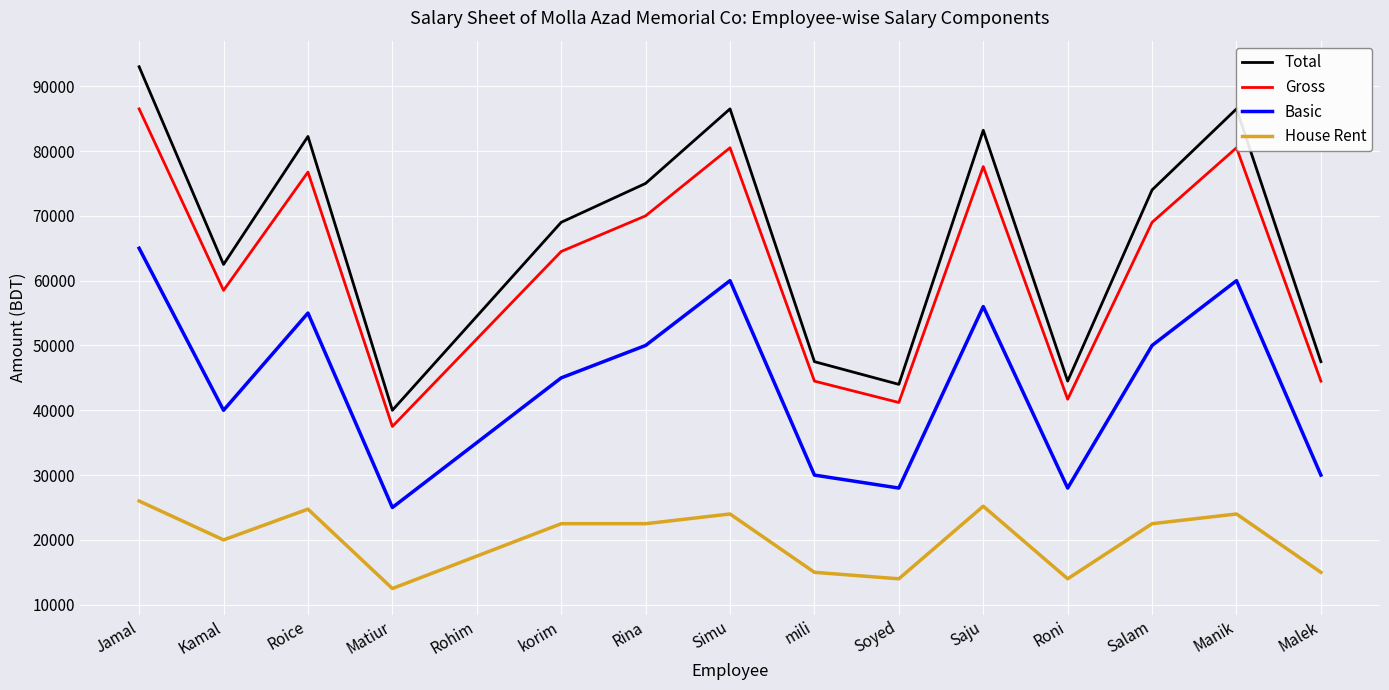

True or false: House Rent and Basic cross at least once.

False